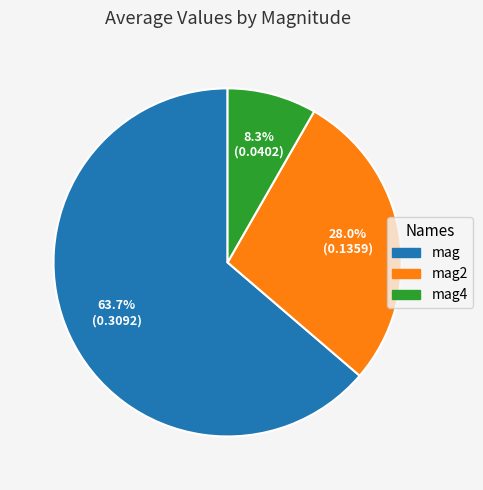

Count the number of slices in the pie.

3